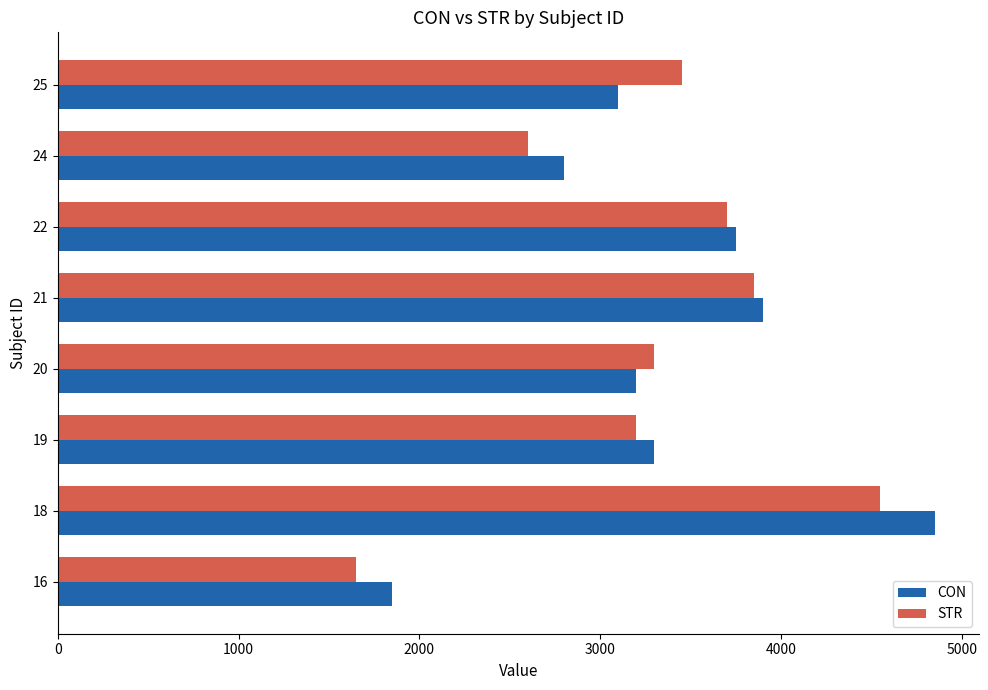

What is the minimum value for STR?

1650